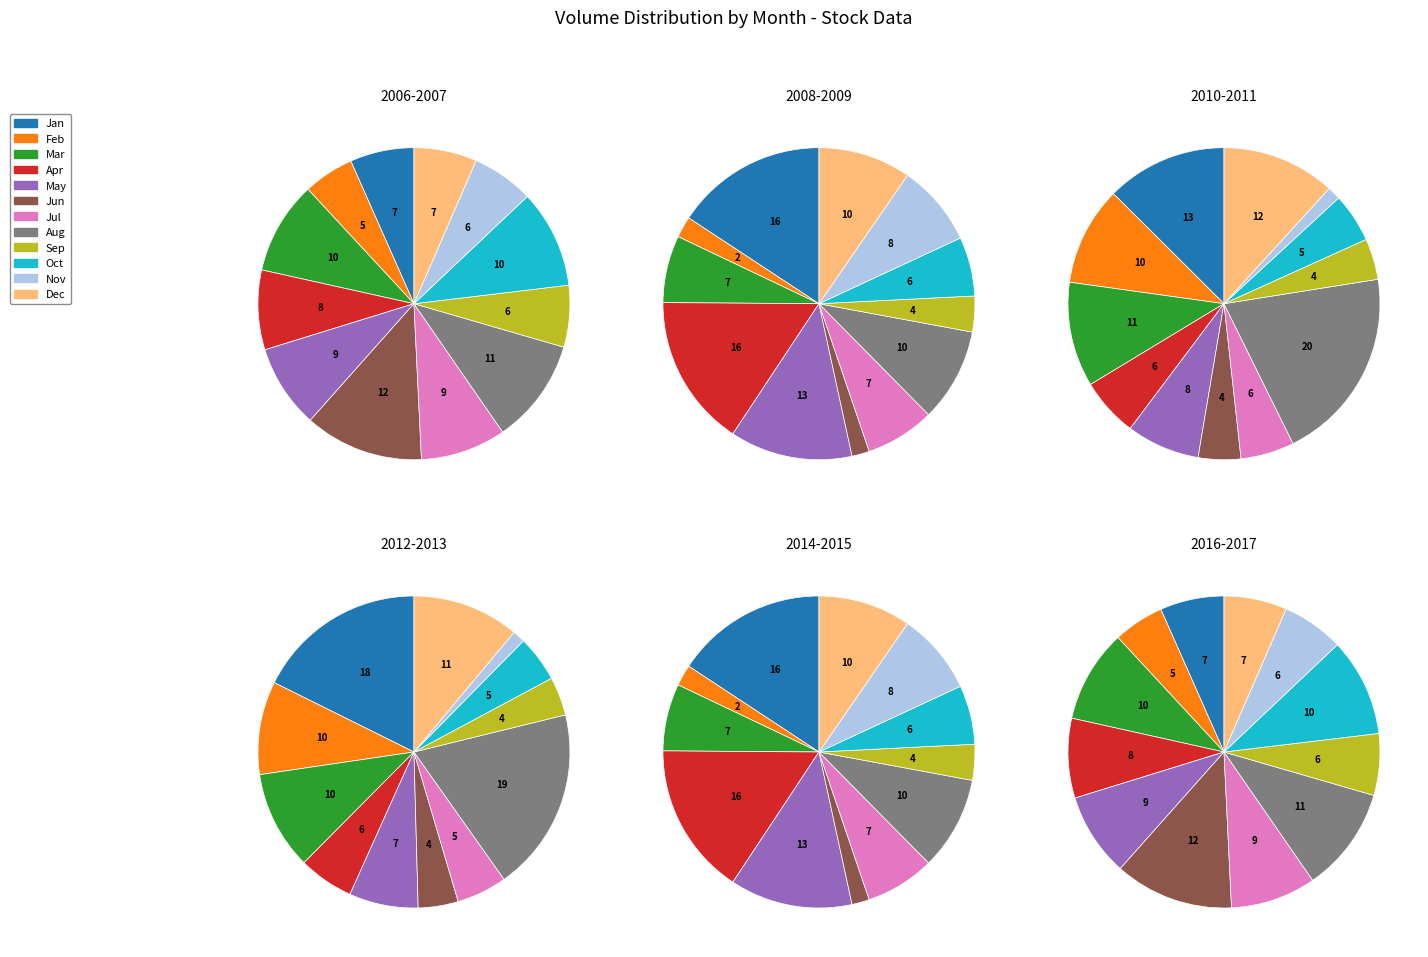

The 1 slice represents 7% of the pie. True or false?

True